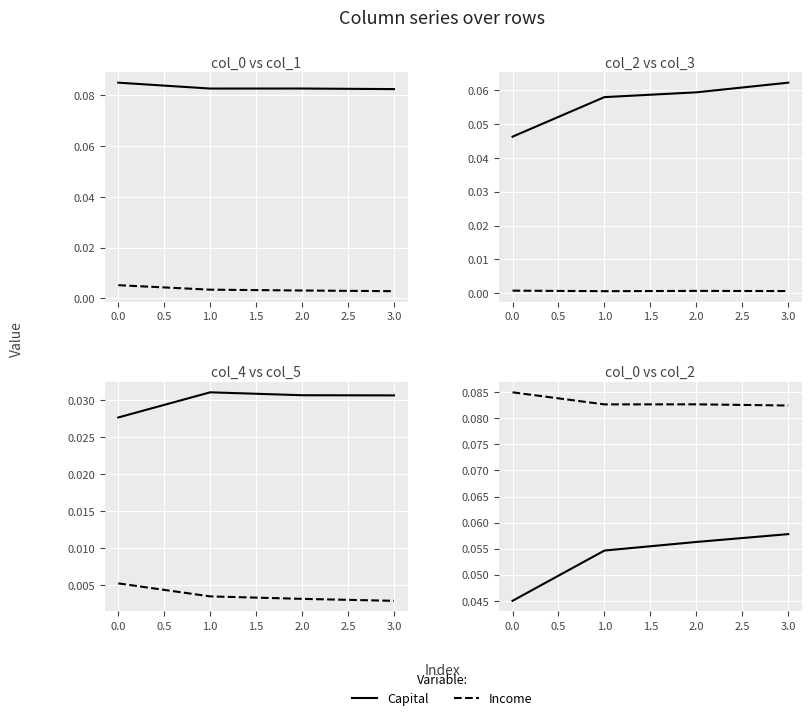

What is the total value across all series at 2.0?

0.1